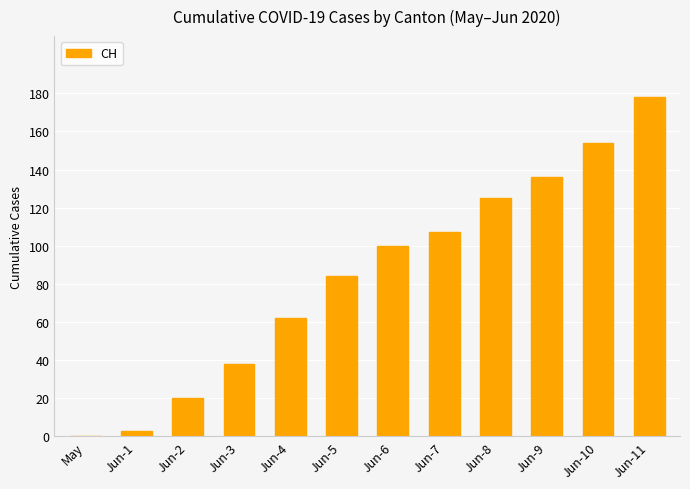

How many positive values are there?

11